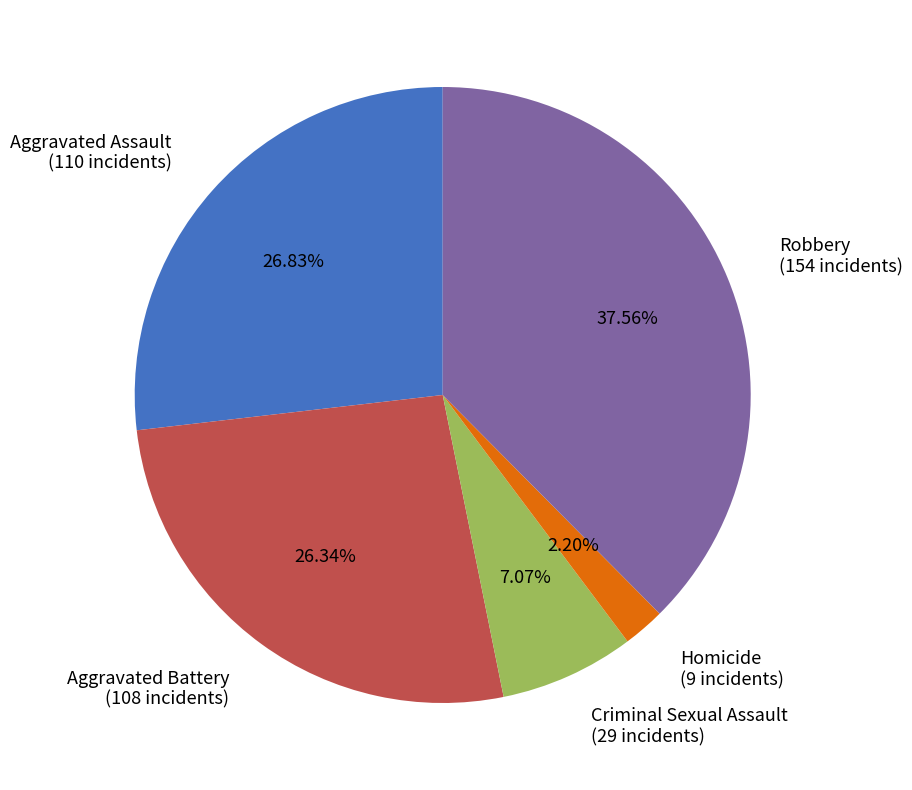

How many slices are in this pie chart?

5